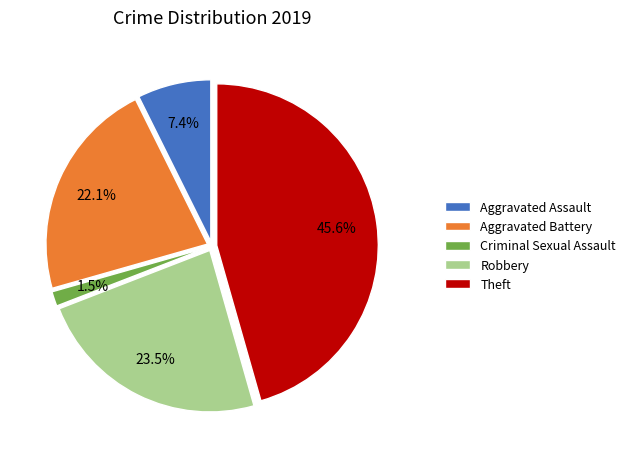

To the nearest percent, what is the difference between the Robbery and Aggravated Battery slice percentages?

1%